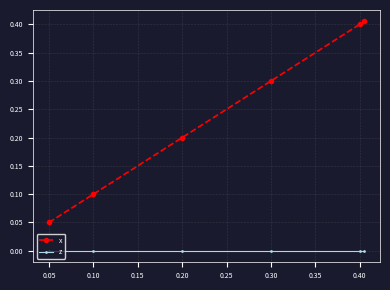

What are all the series names shown in the legend?

x, z